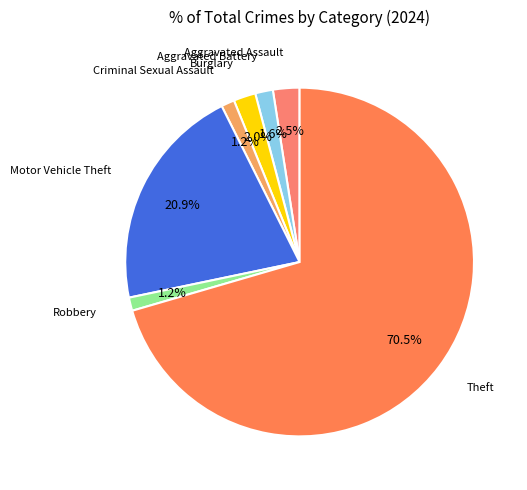

How many slices are in this pie chart?

7